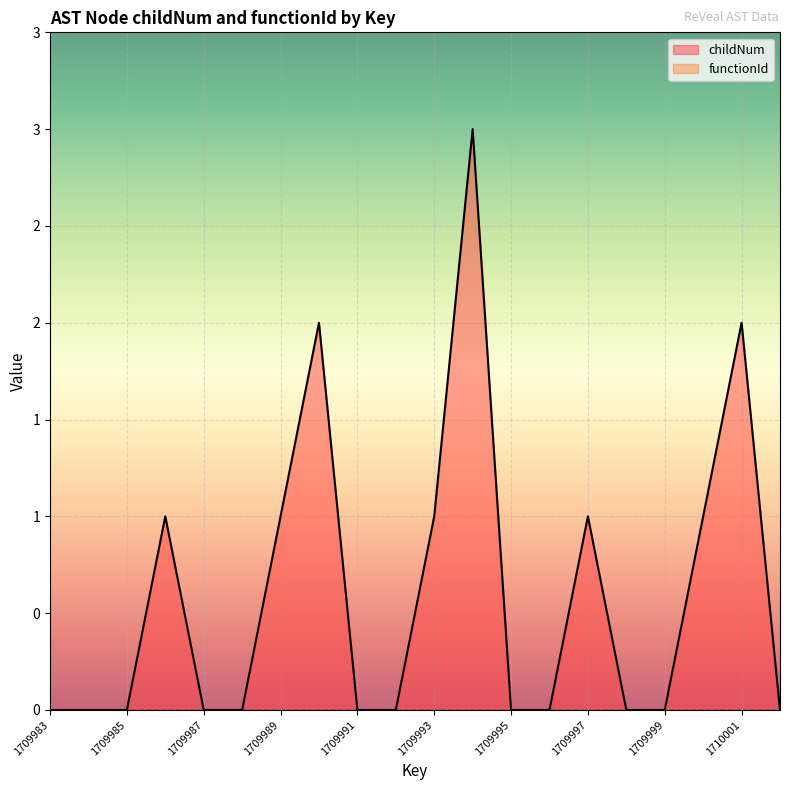

True or false: the data shows 2 at 1709994.

False